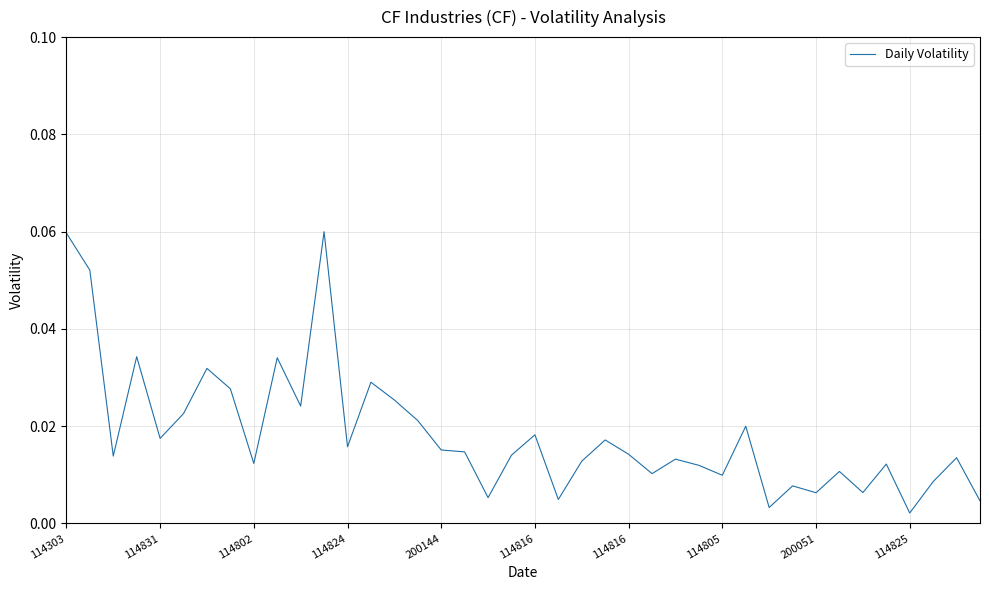

How many distinct data groups are displayed?

1